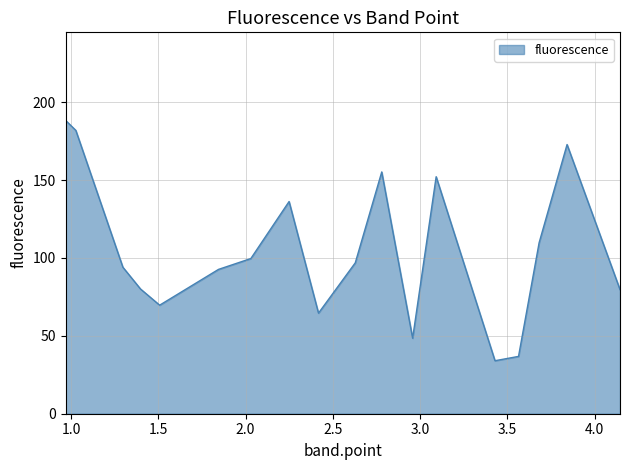

How many lines are shown in the chart?

1